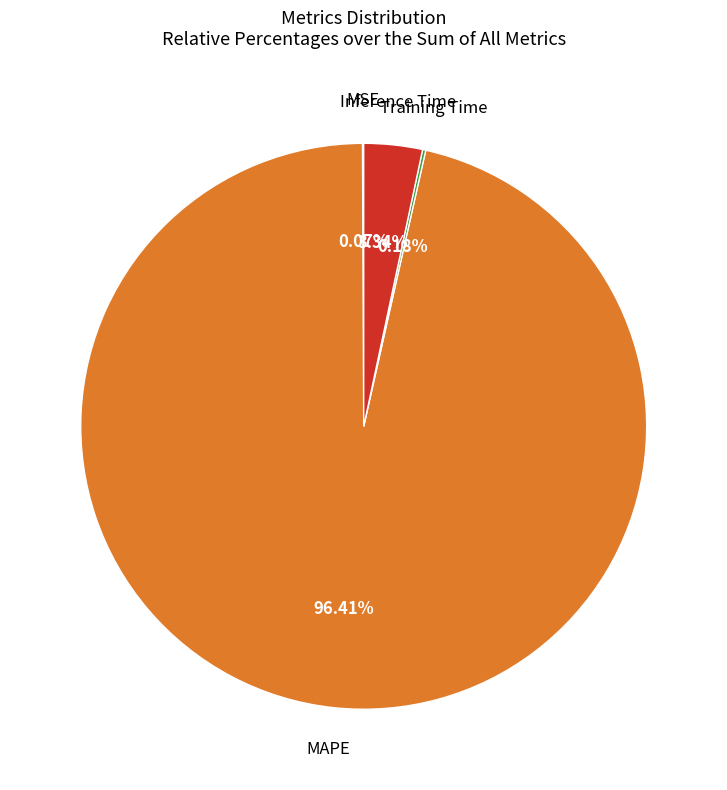

Is there any slice that represents more than half of the pie?

Yes